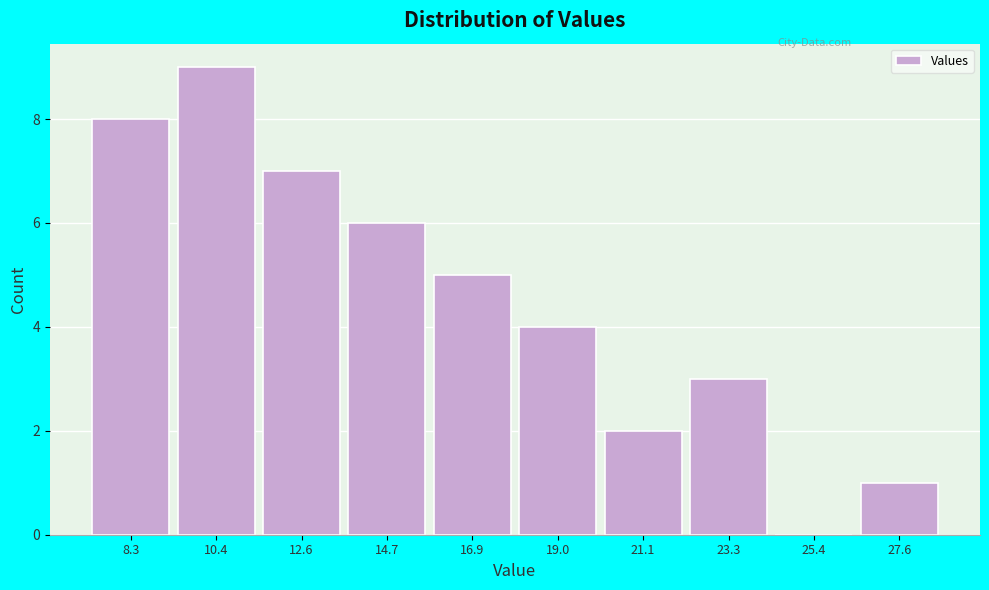

Reading right to left, extract all data points from this chart.

27.6=1	25.4=0	23.3=3	21.1=2	19.0=4	16.9=5	14.7=6	12.6=7	10.4=9	8.3=8